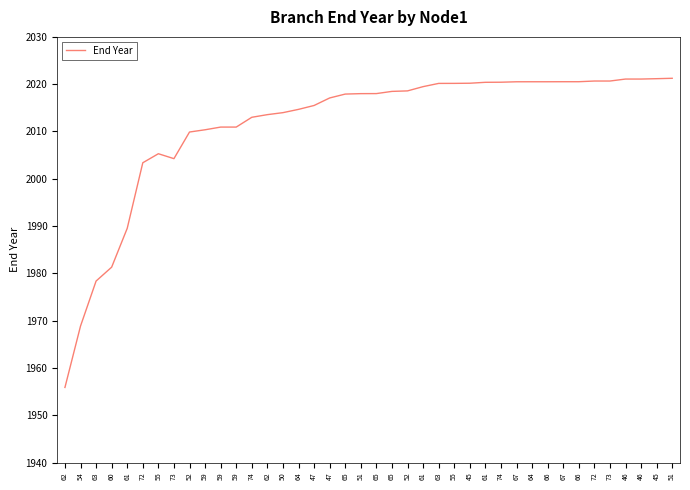

Is this an area chart (filled region under the line)?

No